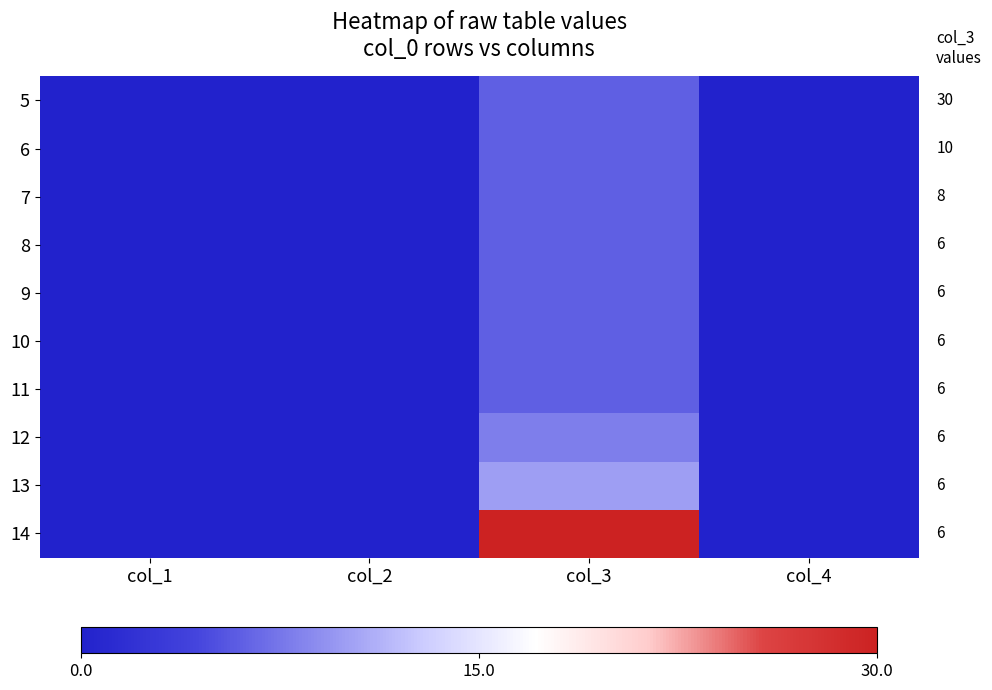

Reading right to left, transcribe all the data shown in this chart.

5: col_4=0	col_3=6	col_2=0	col_1=0
6: col_4=0	col_3=6	col_2=0	col_1=0
7: col_4=0	col_3=6	col_2=0	col_1=0
8: col_4=0	col_3=6	col_2=0	col_1=0
9: col_4=0	col_3=6	col_2=0	col_1=0
10: col_4=0	col_3=6	col_2=0	col_1=0
11: col_4=0	col_3=6	col_2=0	col_1=0
12: col_4=0	col_3=8	col_2=0	col_1=0
13: col_4=0	col_3=10	col_2=0	col_1=0
14: col_4=0	col_3=30	col_2=0	col_1=0